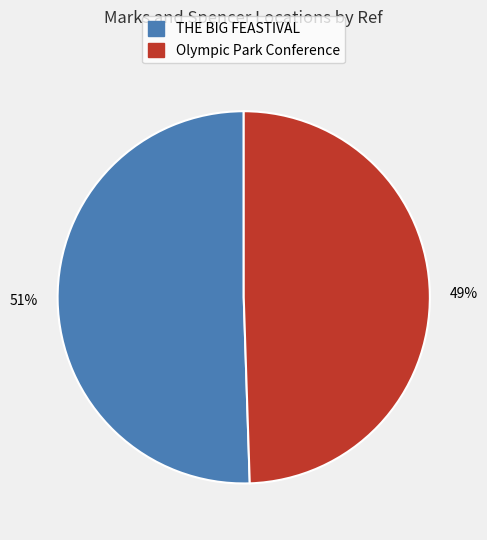

Combined, do THE BIG FEASTIVAL and Olympic Park Conference account for over 50%?

Yes